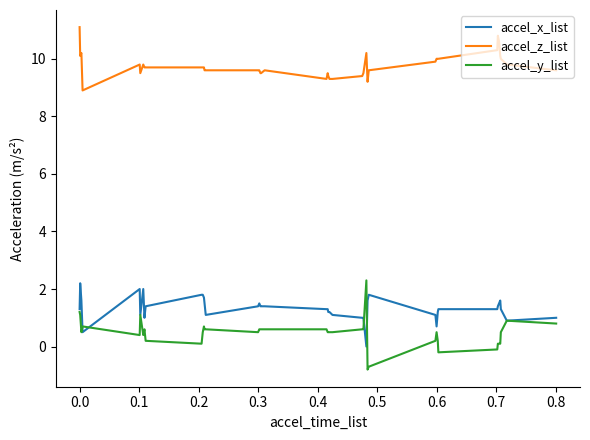

What is the sum of all accel_z_list values?

390.7